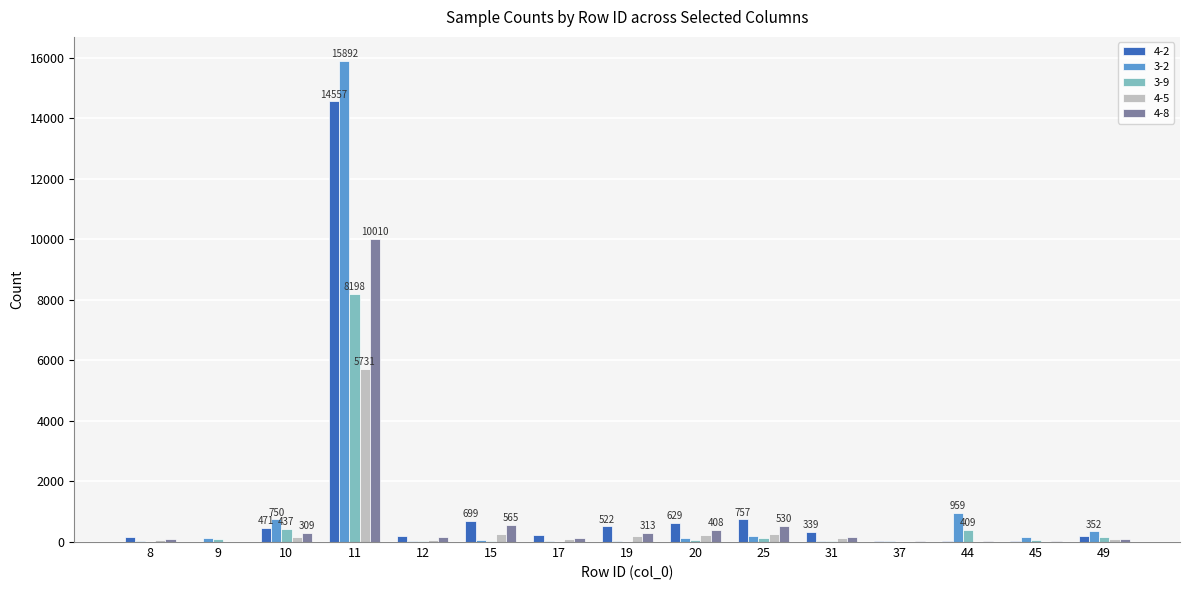

What is the greatest value displayed?

15892